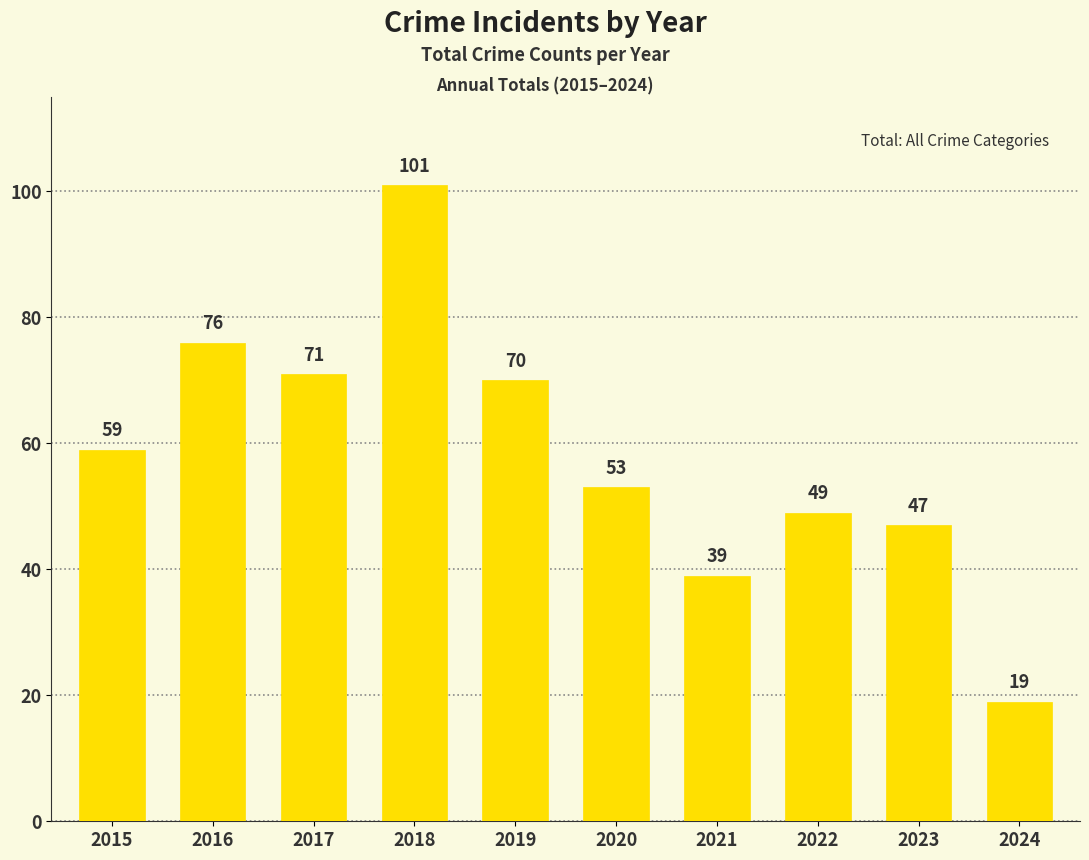

Reading right to left, what are all the values shown in this chart?

2024=19	2023=47	2022=49	2021=39	2020=53	2019=70	2018=101	2017=71	2016=76	2015=59